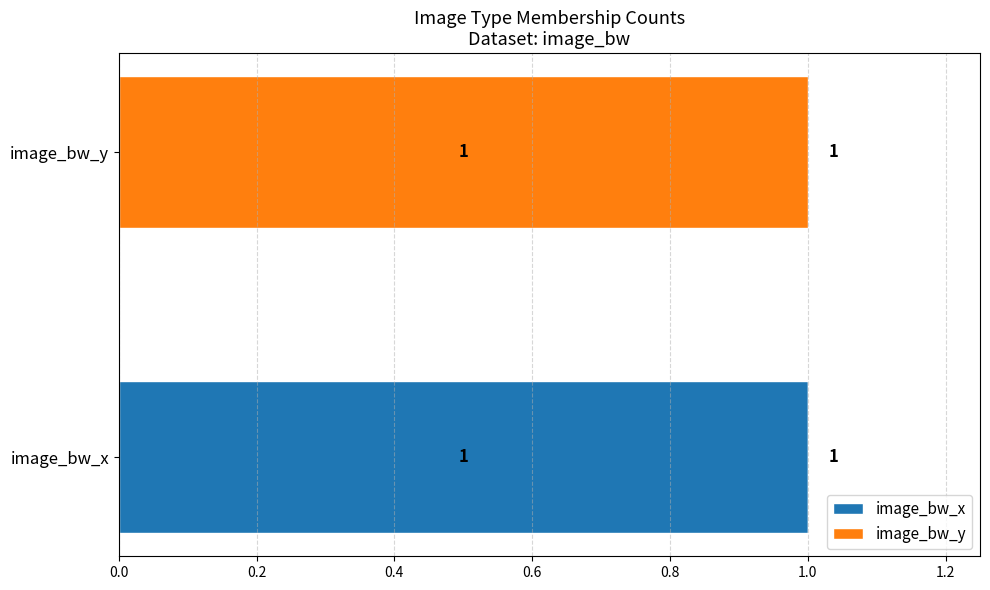

The image_bw_x series shows 2 at image_bw_x. True or false?

False